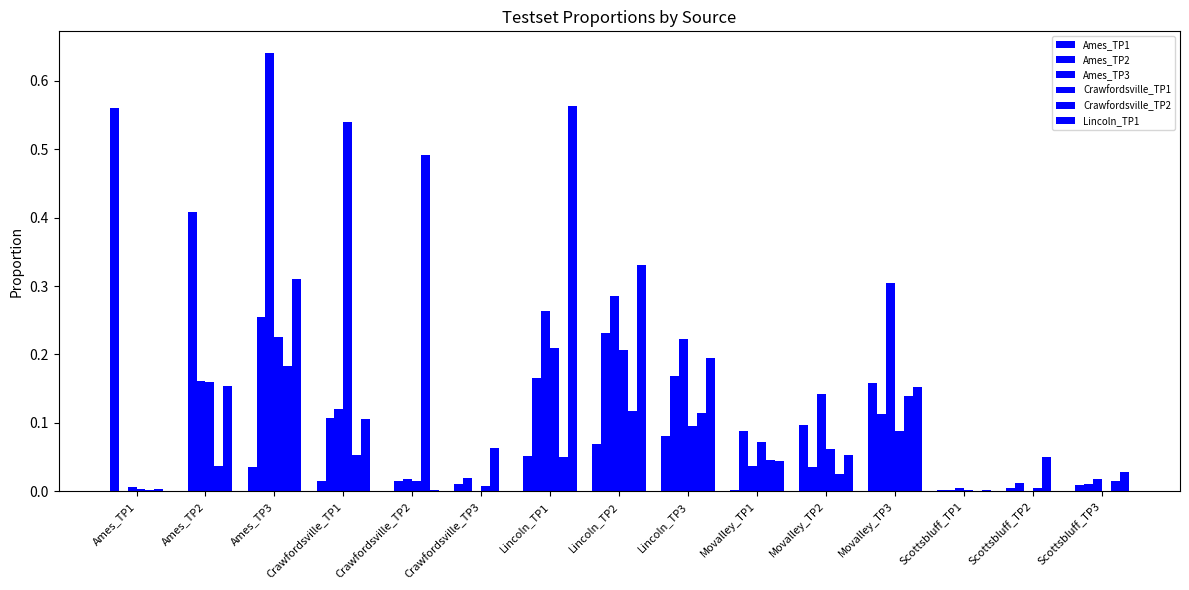

How many series are shown in this chart?

6